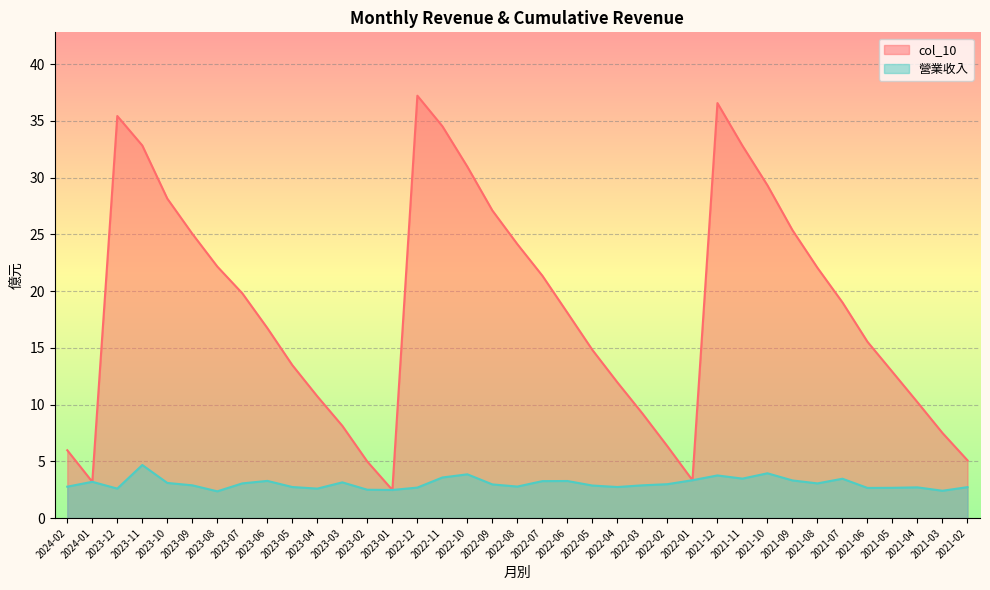

Which category has the lowest value in the col_10 series?

2023-01